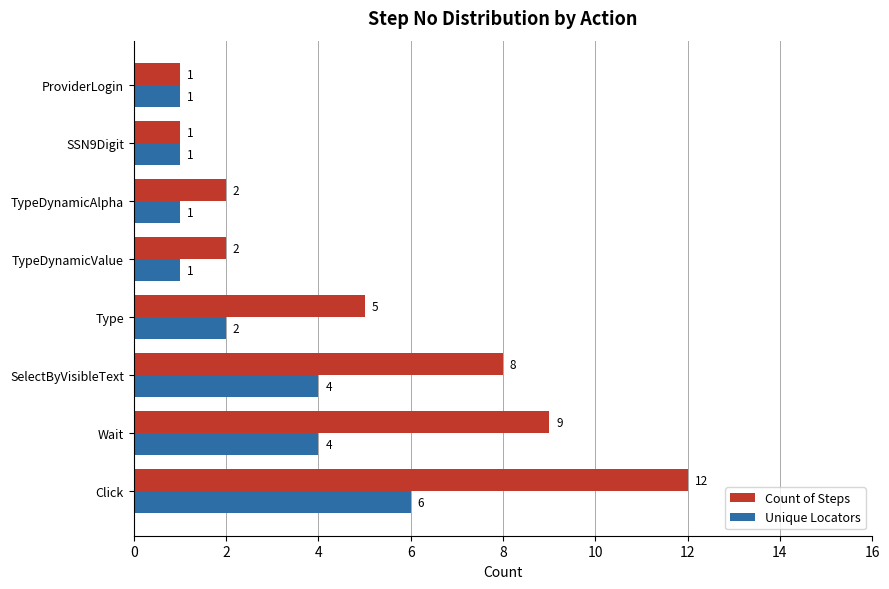

The Count of Steps series shows 3 at Click. True or false?

False